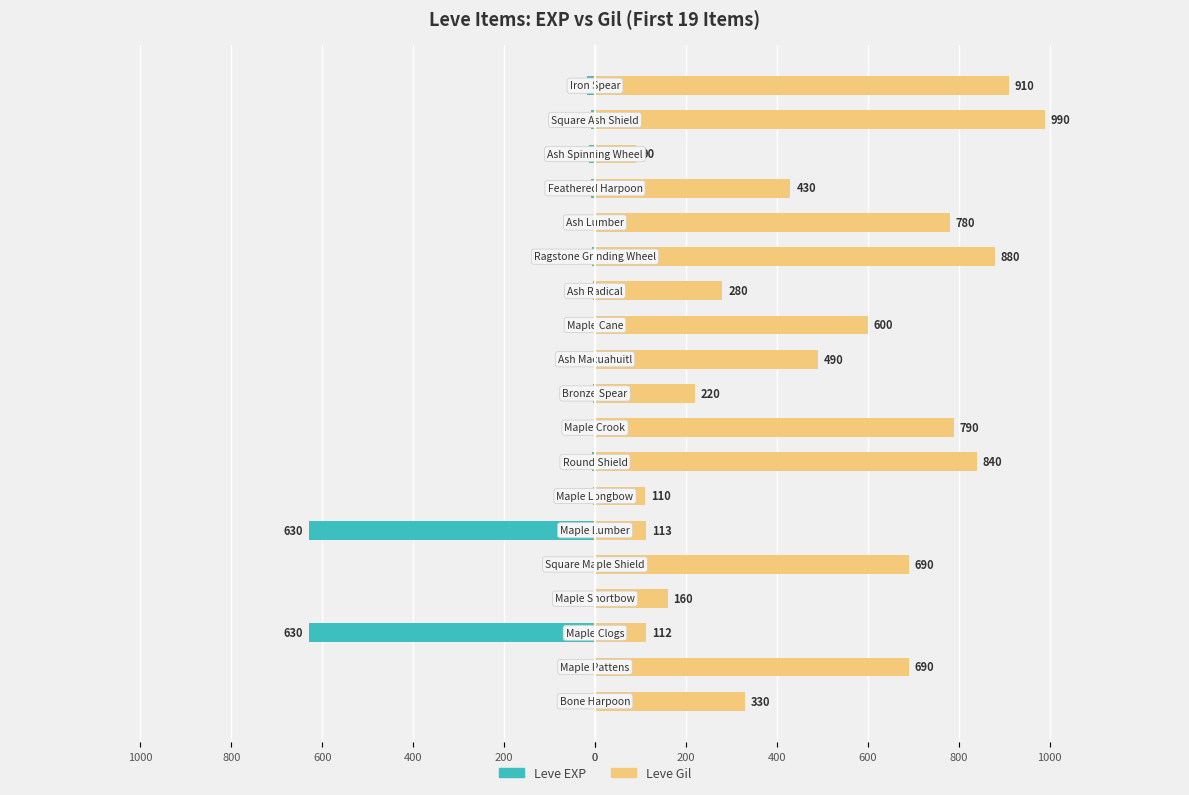

The Leve EXP series shows -11 at 13. True or false?

False